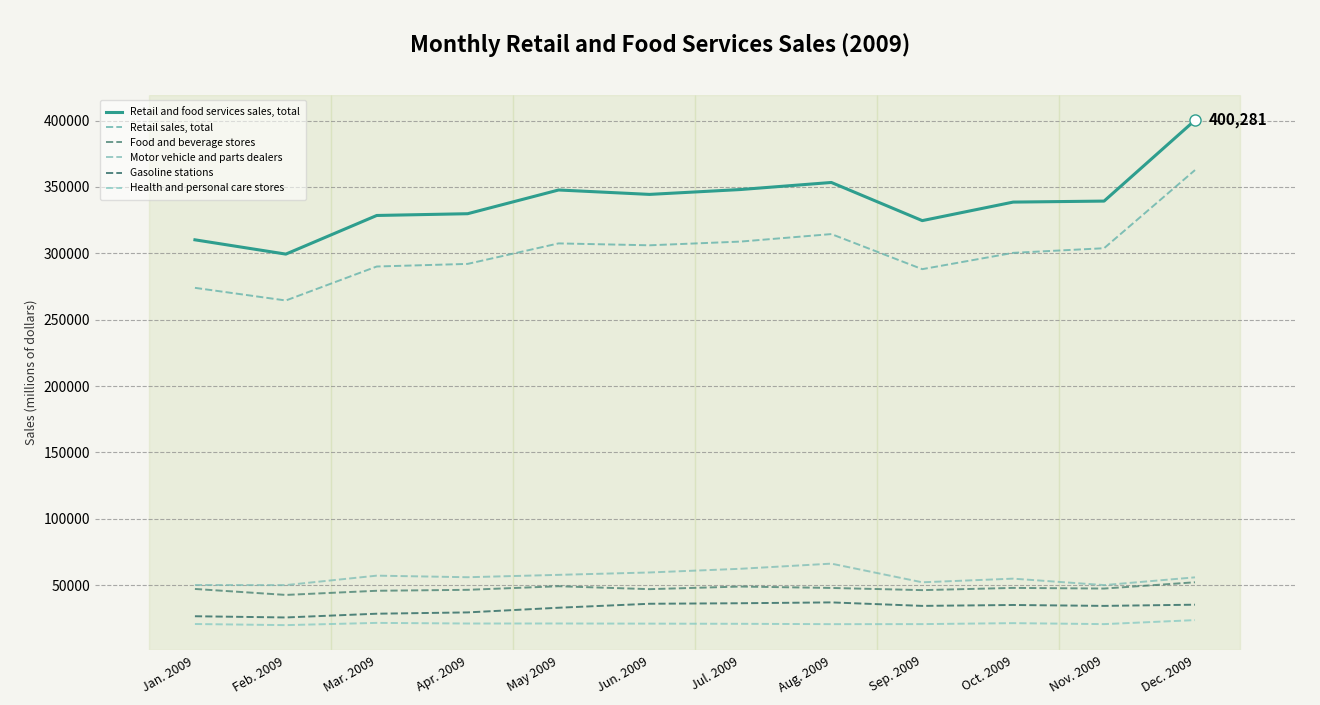

What is the average value of the Food and beverage stores series?

47368